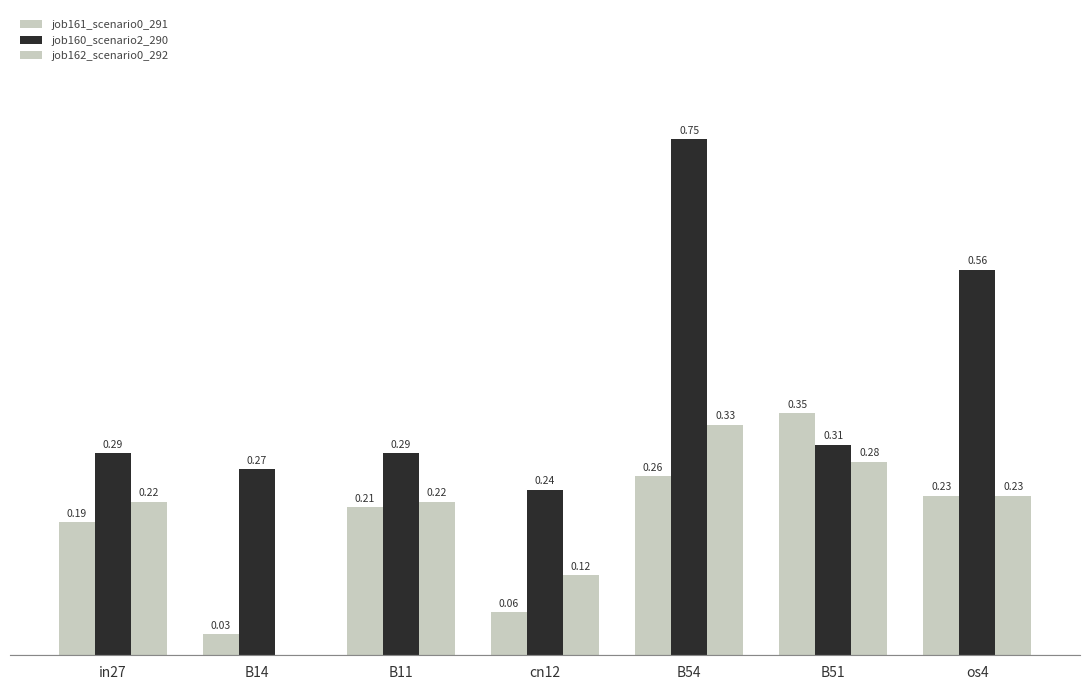

How many groups of bars are there?

7